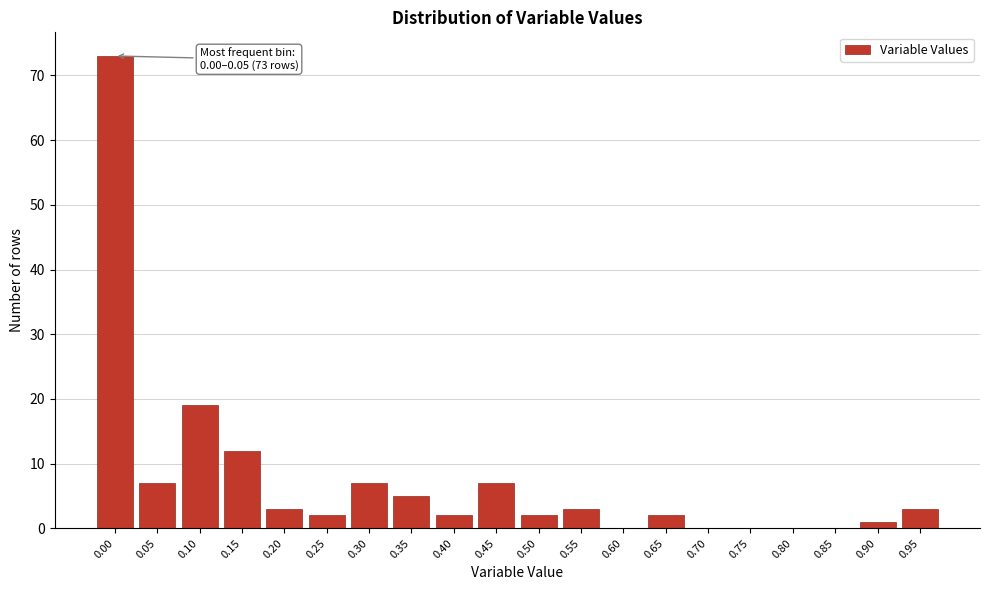

Reading left to right, what are all the values shown in this chart?

0.00=73	0.05=7	0.10=19	0.15=12	0.20=3	0.25=2	0.30=7	0.35=5	0.40=2	0.45=7	0.50=2	0.55=3	0.60=0	0.65=2	0.70=0	0.75=0	0.80=0	0.85=0	0.90=1	0.95=3